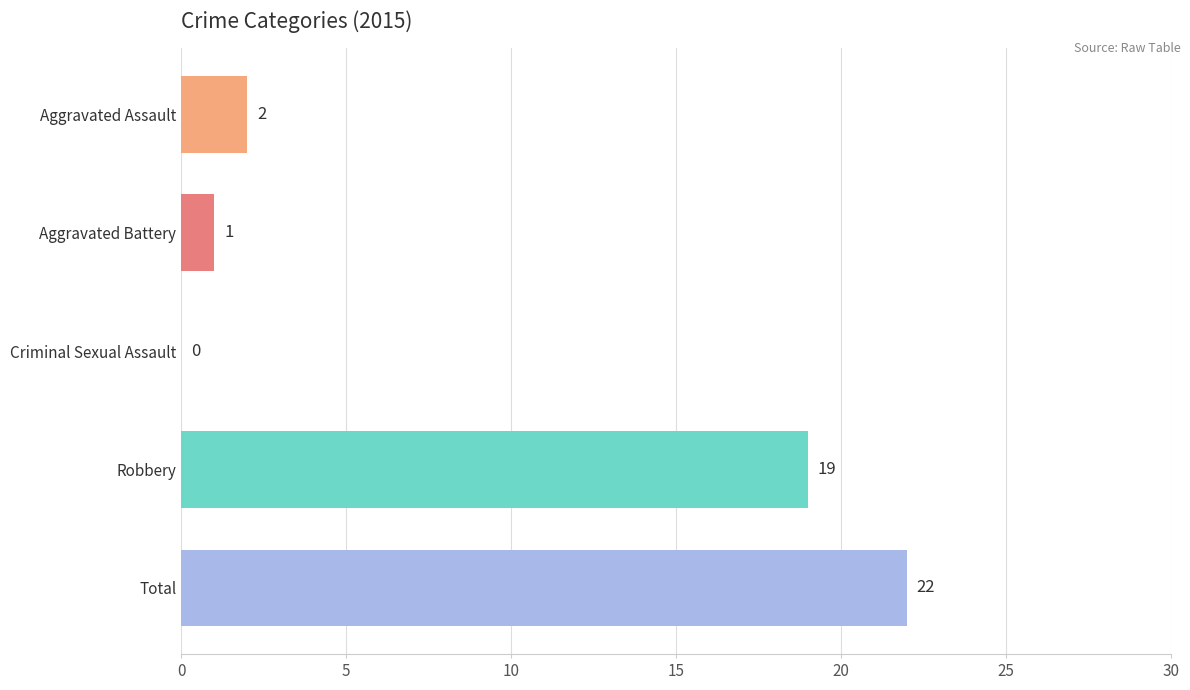

The chart shows a value of 29 at Robbery. True or false?

False